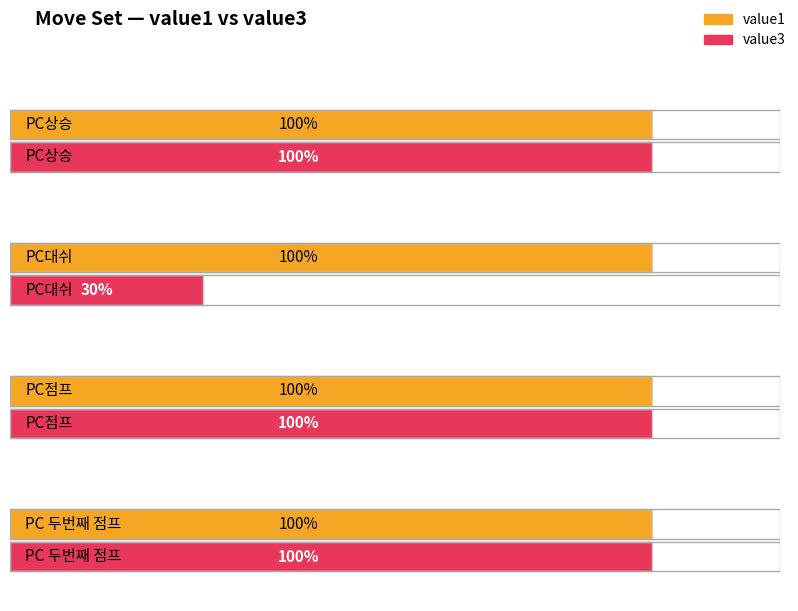

Reading left to right, transcribe all the data shown in this chart.

value1: PC상승=1.0	PC대쉬=1.0	PC점프=1.0	PC 두번째 점프=1.0
value3: PC상승=1.0	PC대쉬=0.3	PC점프=1.0	PC 두번째 점프=1.0